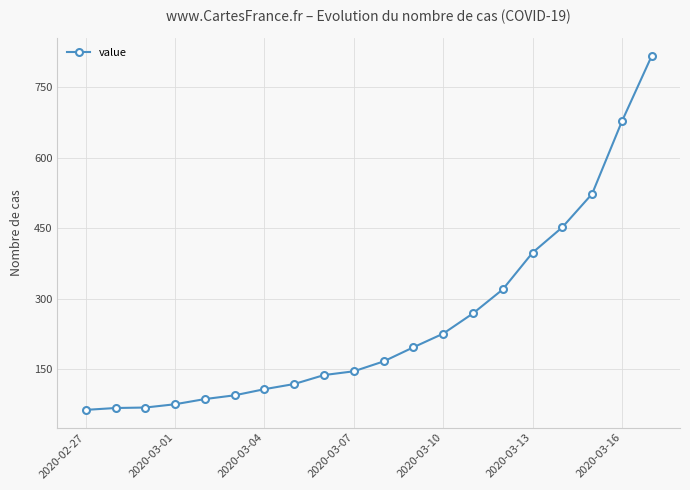

What is the value of the 18th point from the left?

523